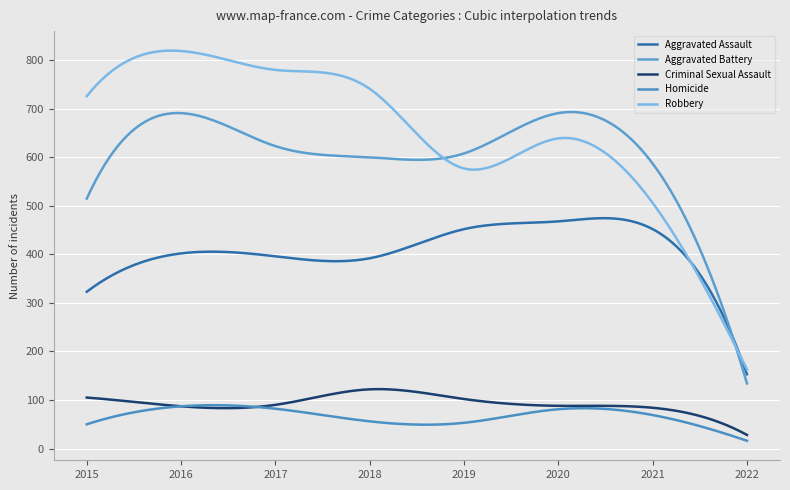

What is the greatest value displayed?

819.8